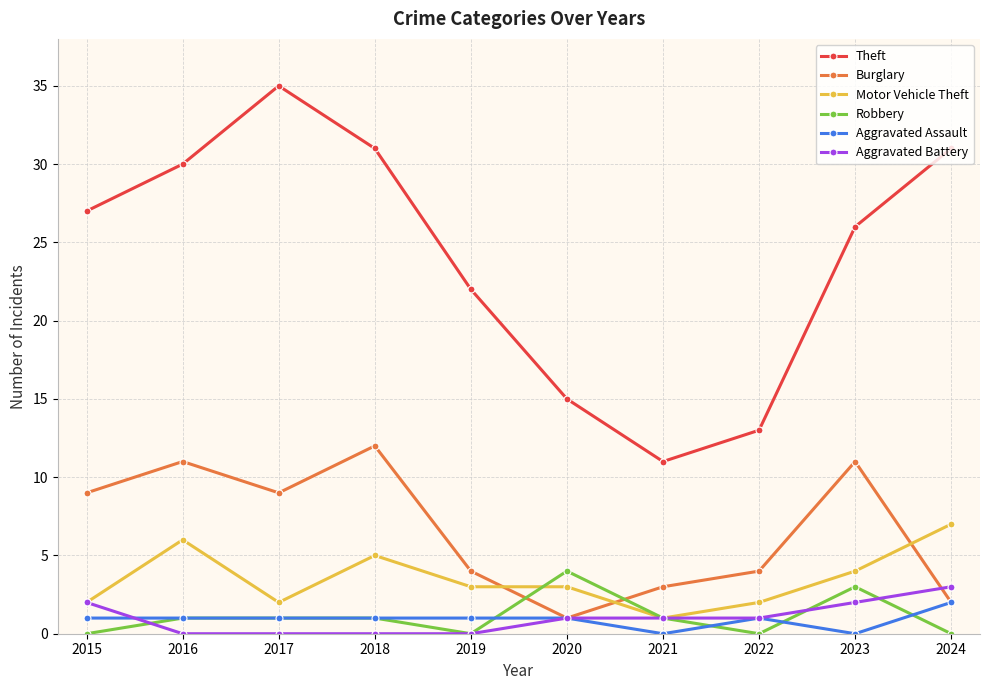

True or false: Robbery has a value of -2 at 2022.

False